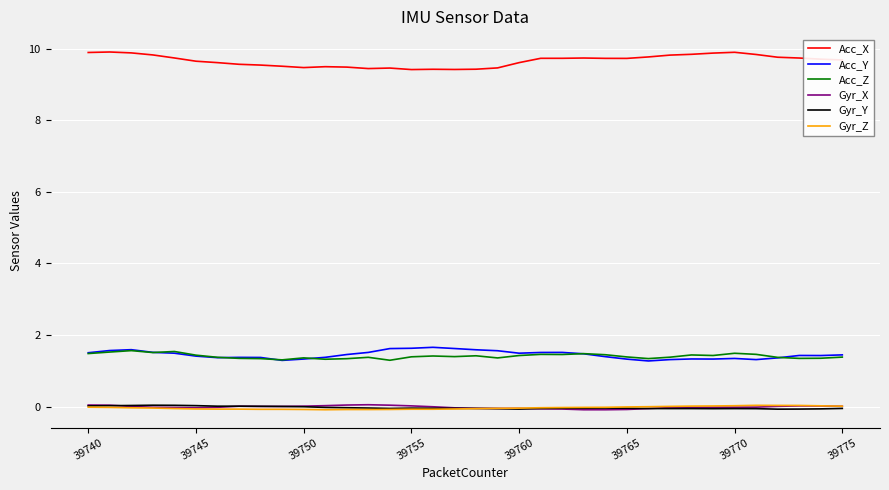

Which series has the largest range (max minus min)?

Acc_X